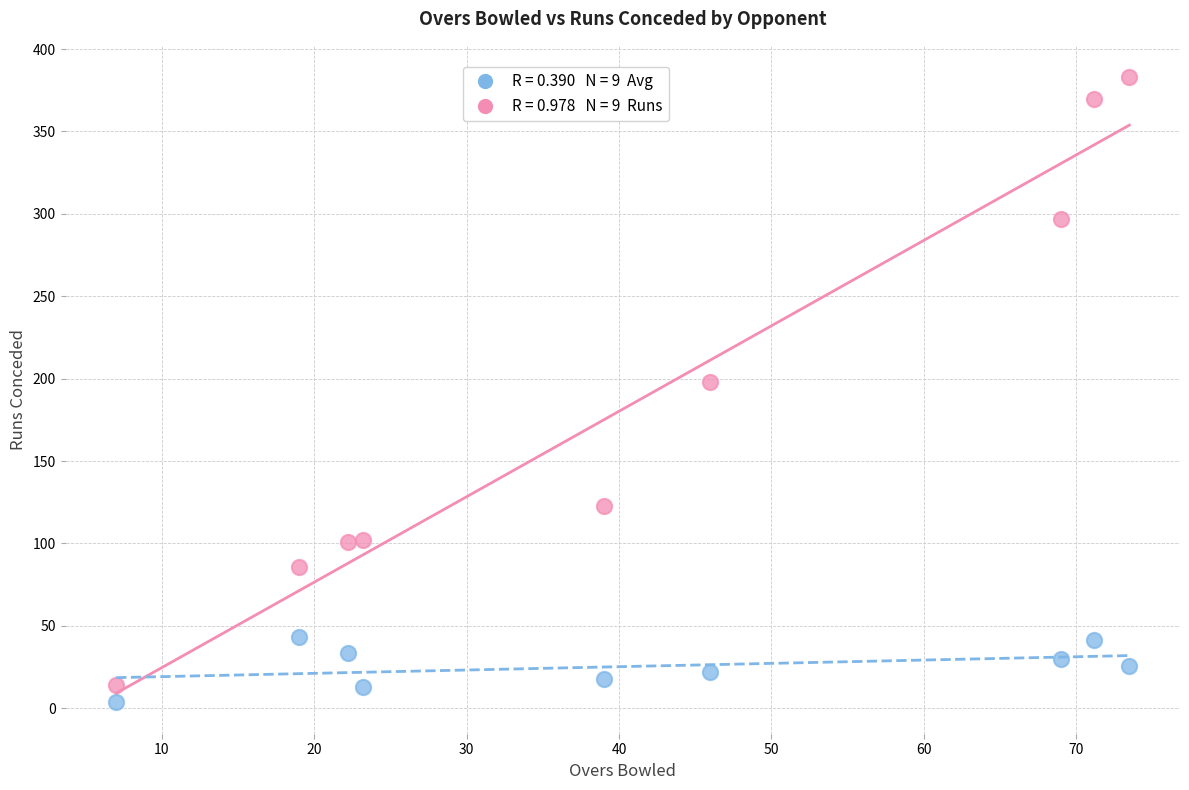

Across all data points, what is the range of Y values (max minus min)?

379.5